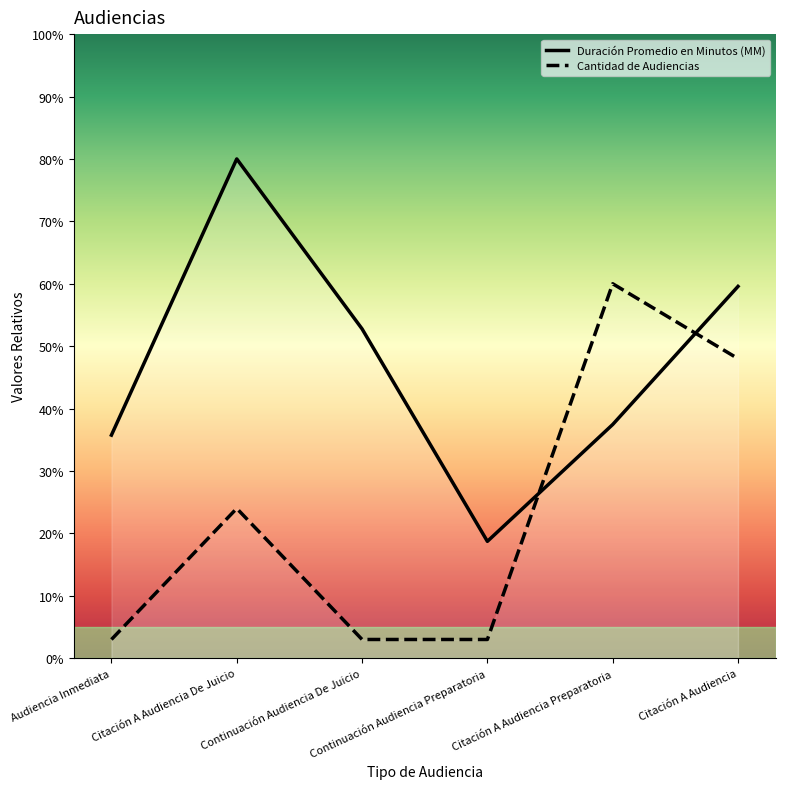

How many times do Duración Promedio en Minutos (MM) and Cantidad de Audiencias cross each other?

2